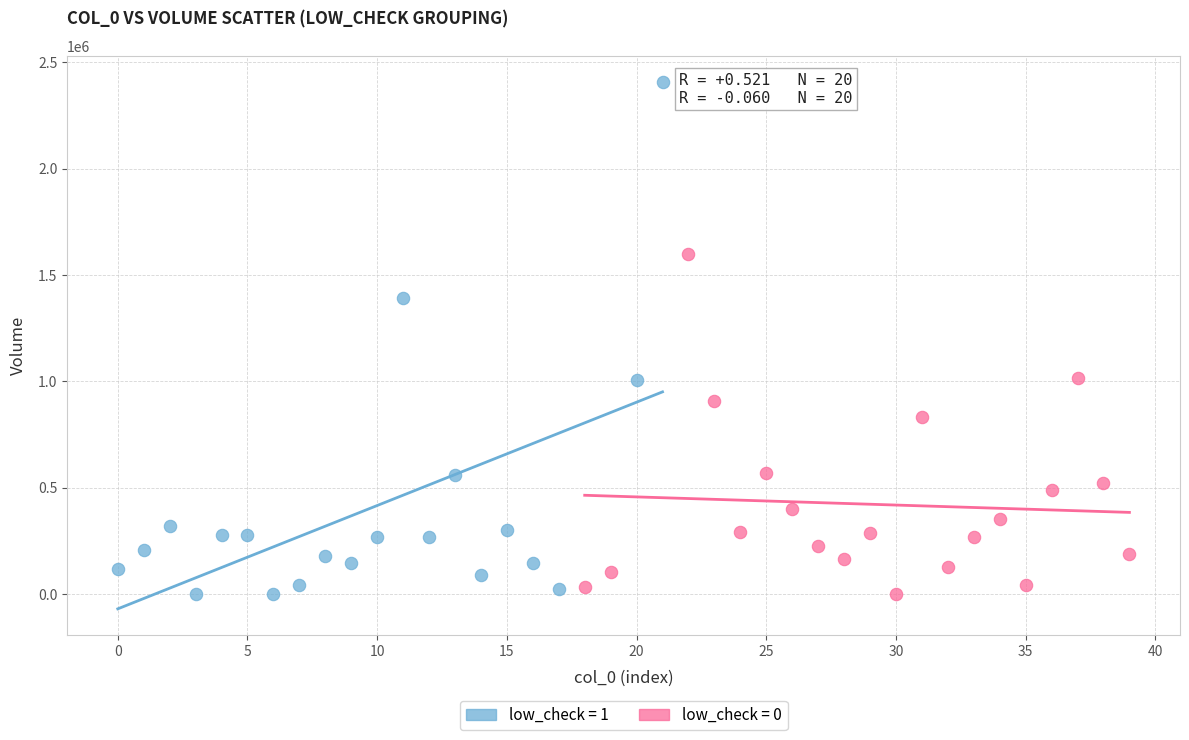

Which series has the widest spread of Y values?

low_check = 1